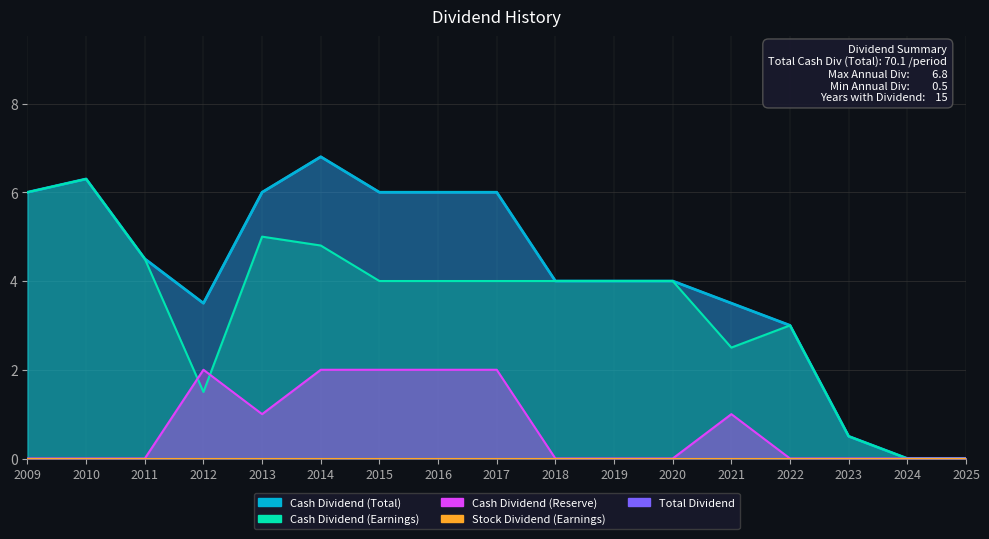

Where does the Cash Dividend (Total) series first go above 4?

2009